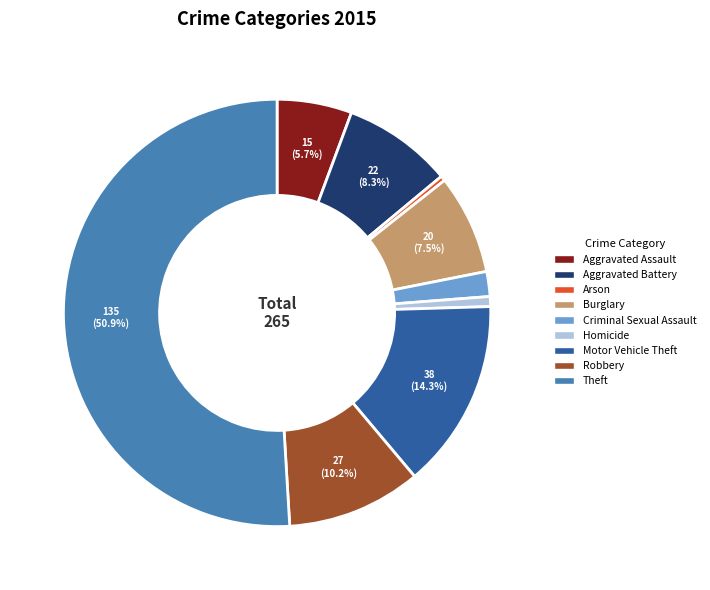

Between Arson and Theft, which is larger?

Theft